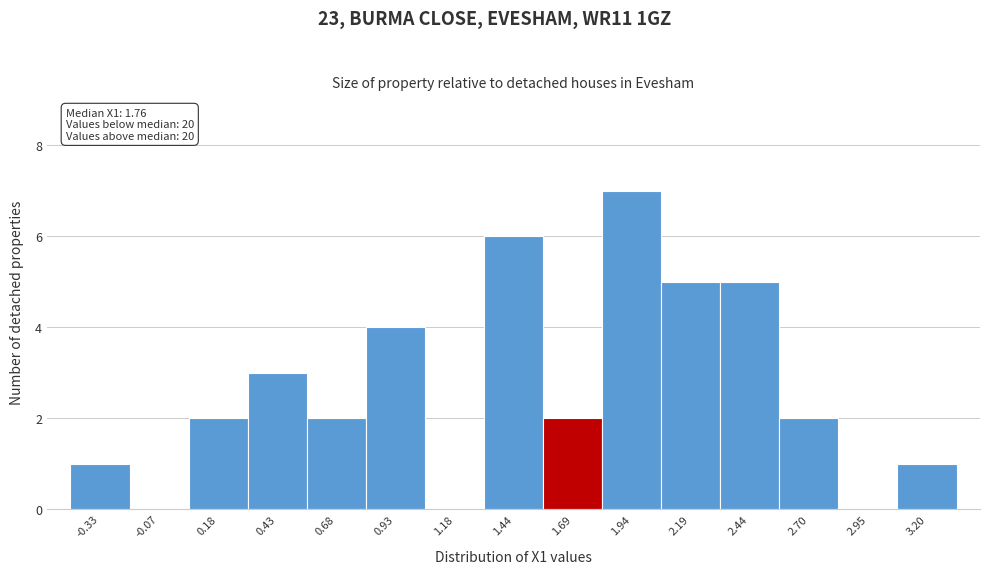

Over which range of the x-axis is the bar tallest?

1.80 to 2.05